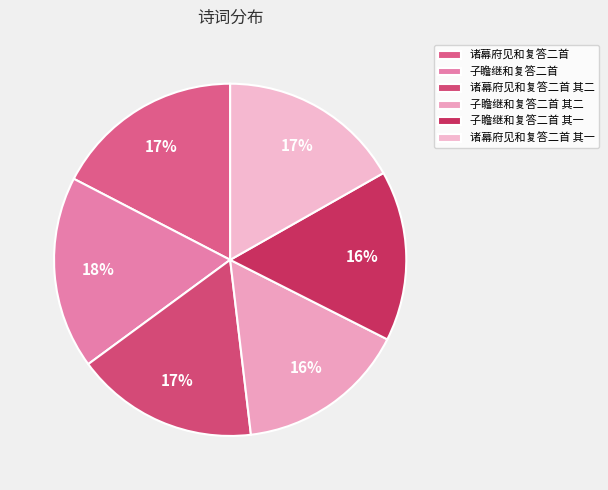

What portion of the pie excludes 诸幕府见和复答二首 其一?

83.2%